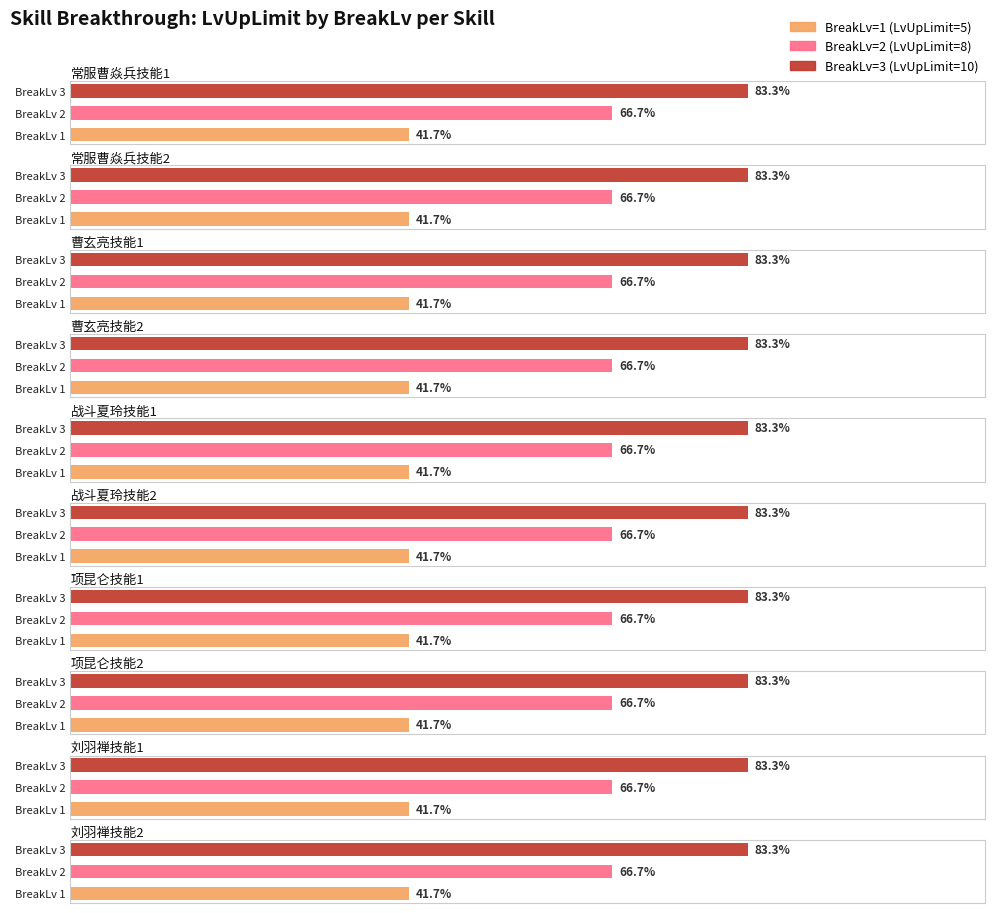

Rank the series at 曹玄亮技能2 from highest to lowest value.

BreakLv=3 (LvUpLimit=10), BreakLv=2 (LvUpLimit=8), BreakLv=1 (LvUpLimit=5)